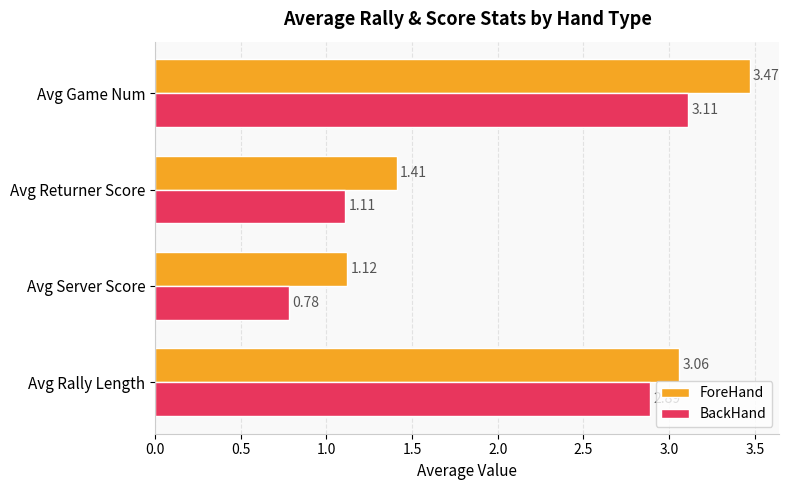

At Avg Returner Score, list the series in order from largest to smallest.

ForeHand, BackHand